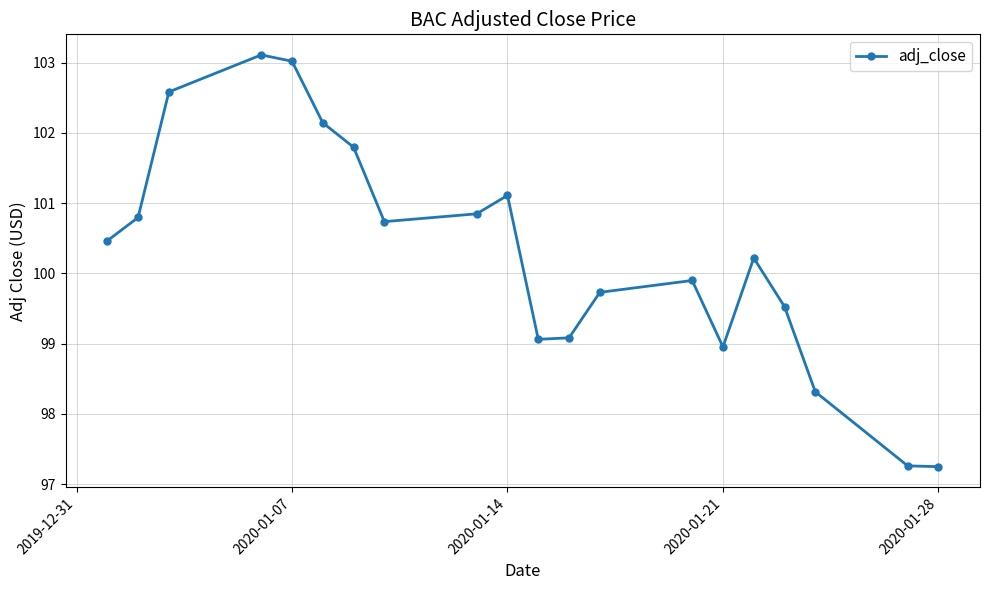

What is the average value?

100.3